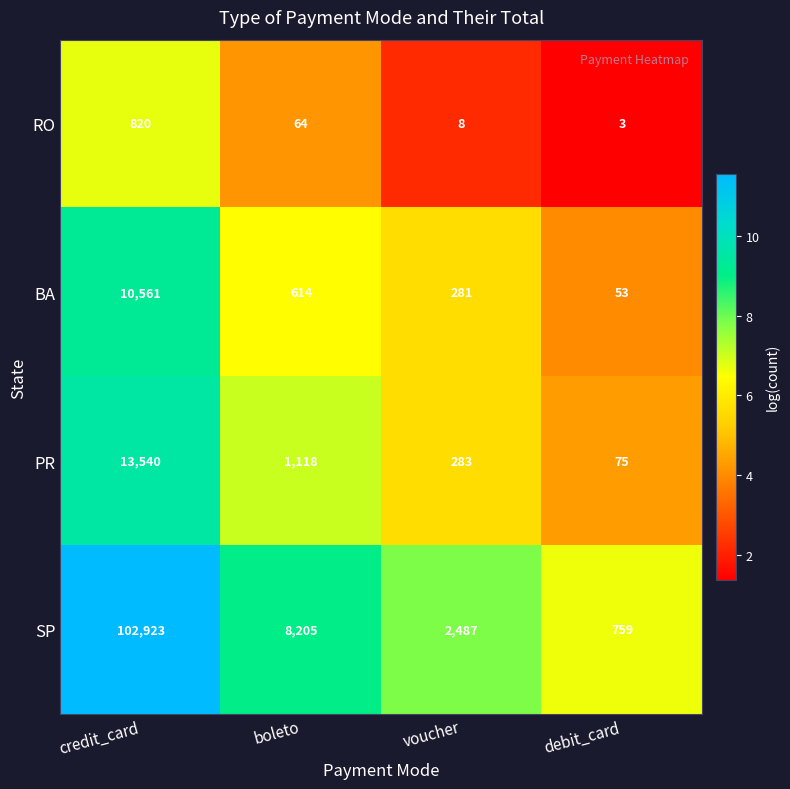

What is the approximate value of PR at boleto, to the nearest 10?

1120